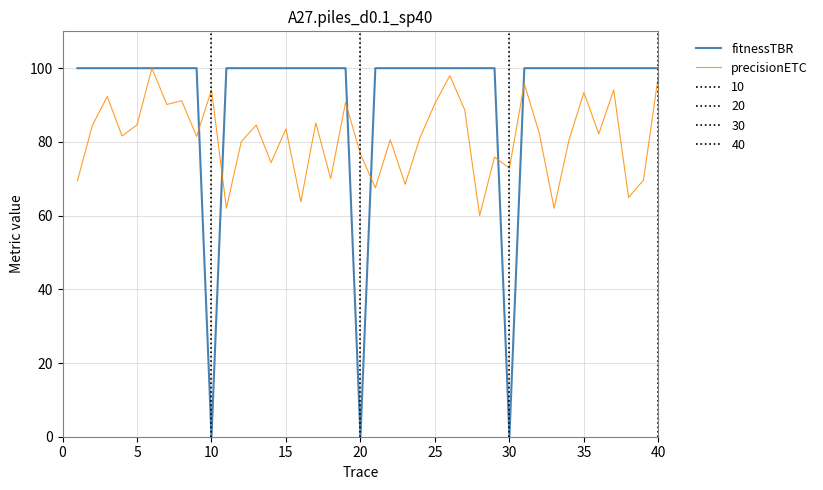

Which series has the largest total across all categories?

fitnessTBR